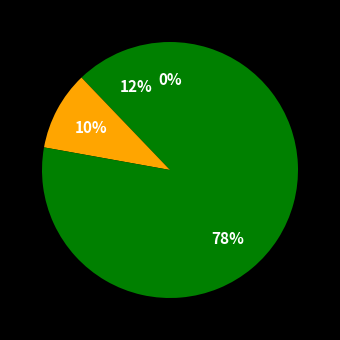

Is there any slice that represents more than half of the pie?

Yes